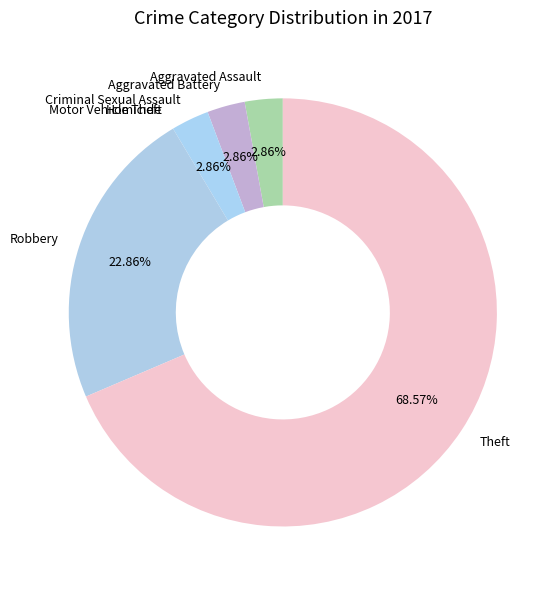

Which category has the biggest portion of the pie?

Theft